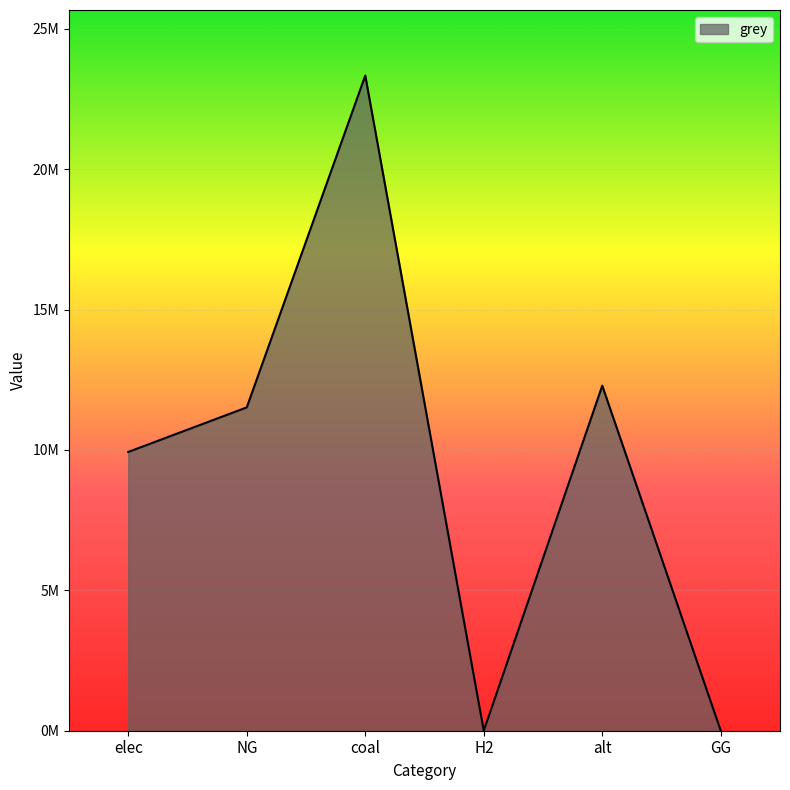

True or false: the data shows 21462694.7 at alt.

False